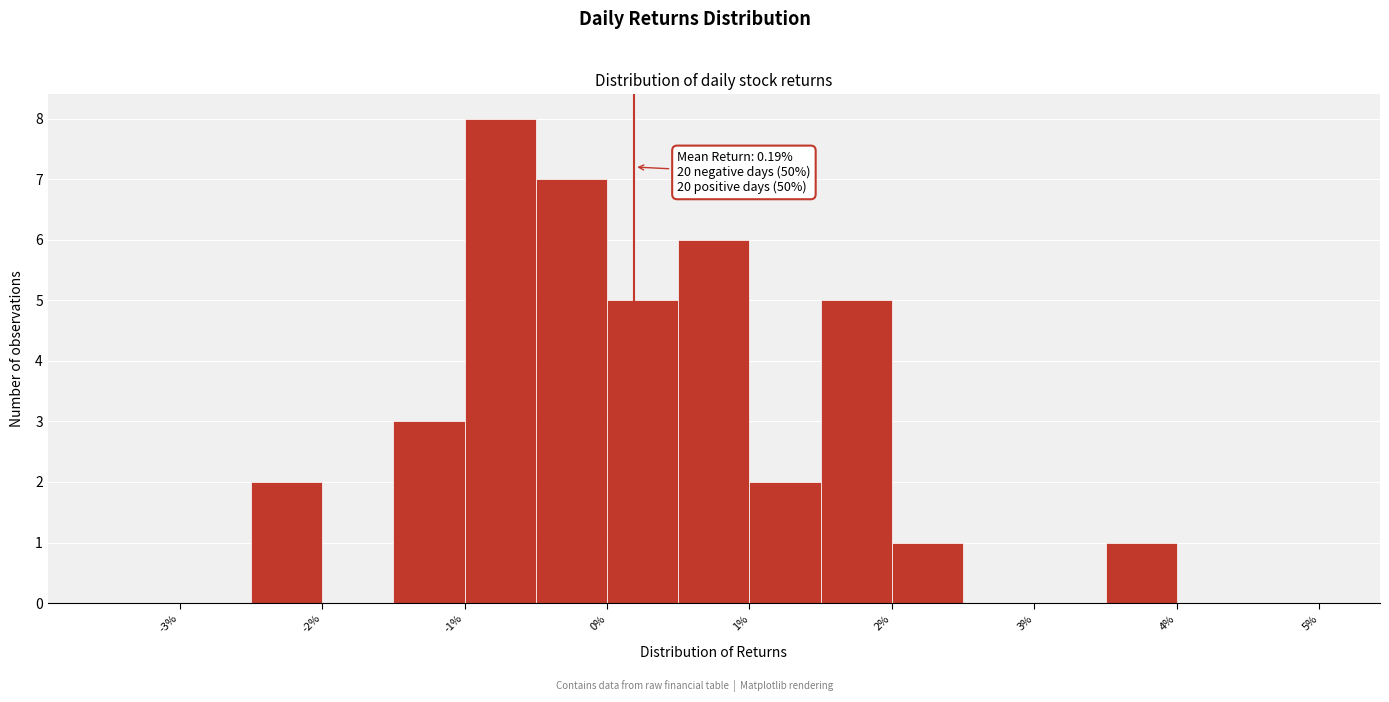

Over which range of the x-axis is the bar tallest?

-1.0 to -0.5